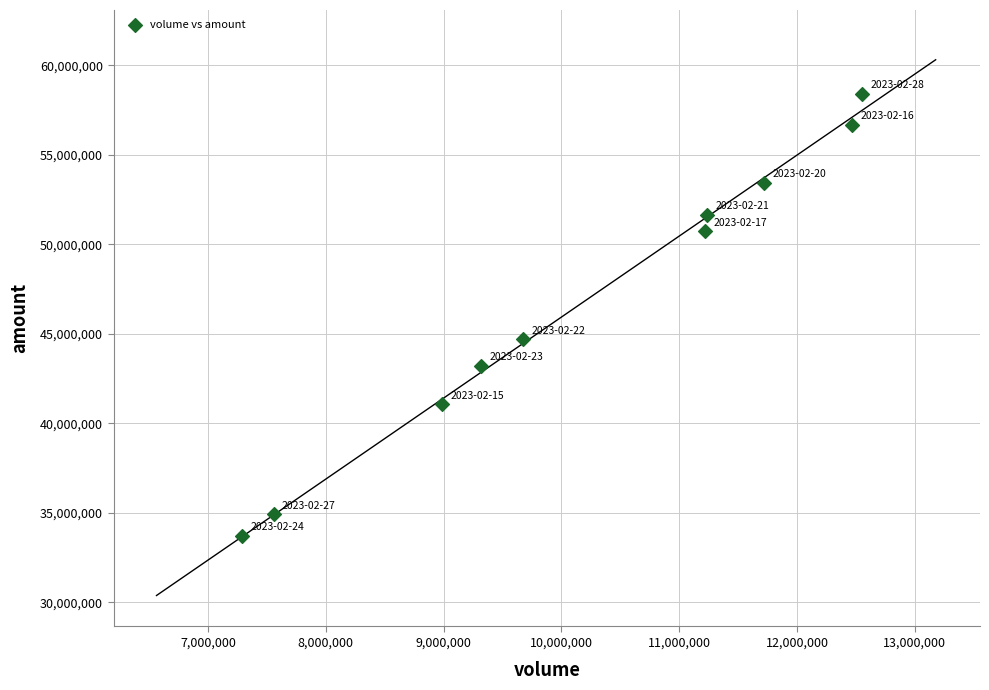

What Y value in the scatter plot is closest to 46069632?

44713949